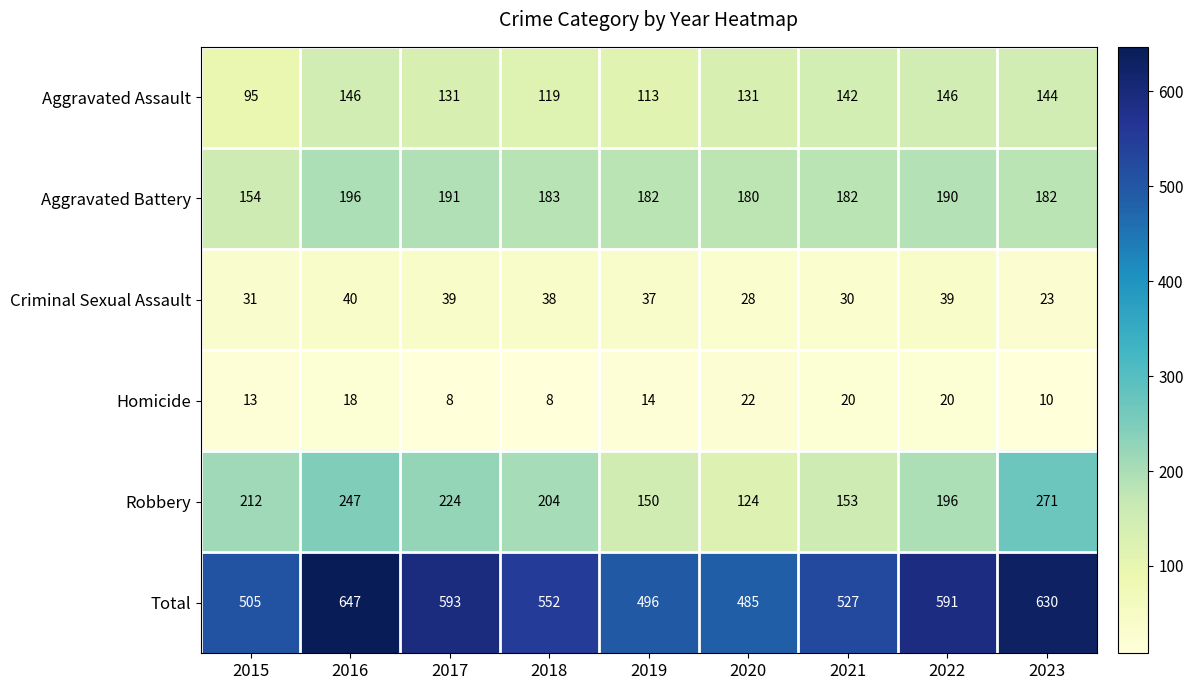

What is the maximum value shown in the chart?

647